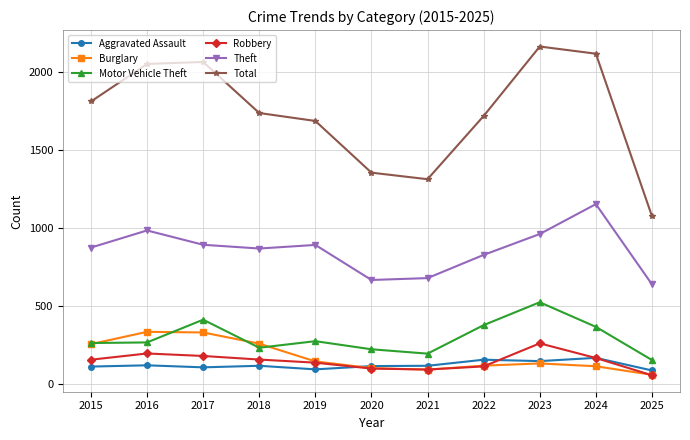

What is the difference between the Theft values at 2021 and 2019?

213